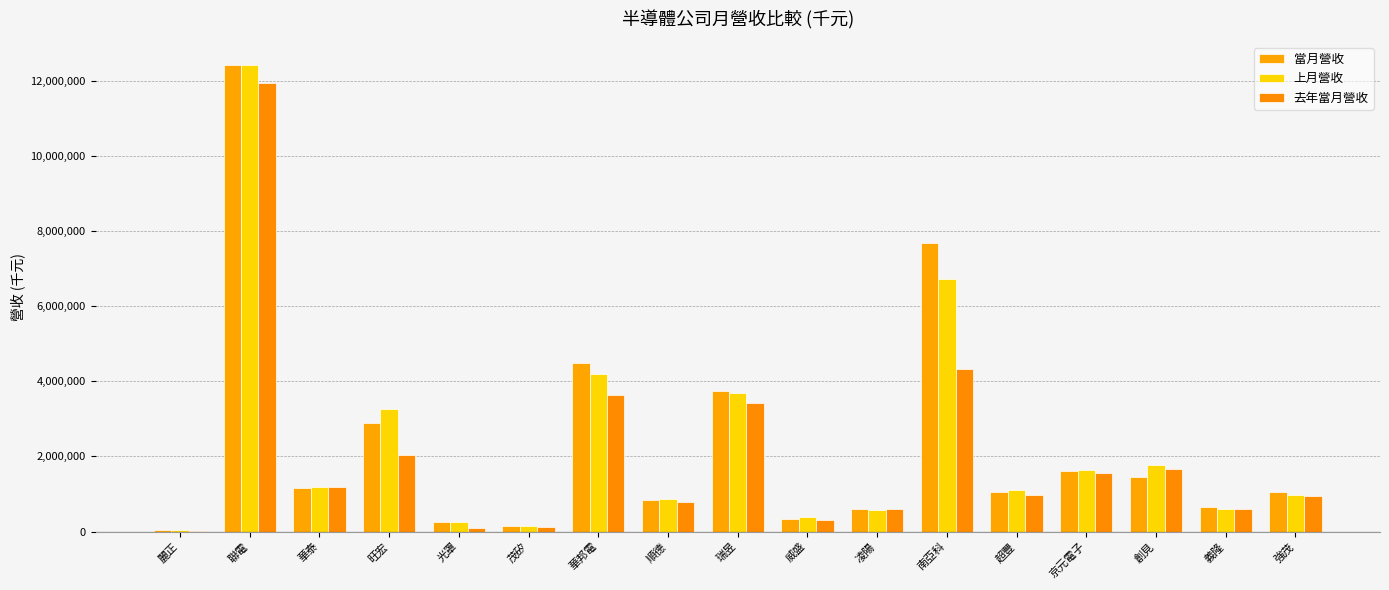

How many distinct data groups are displayed?

3